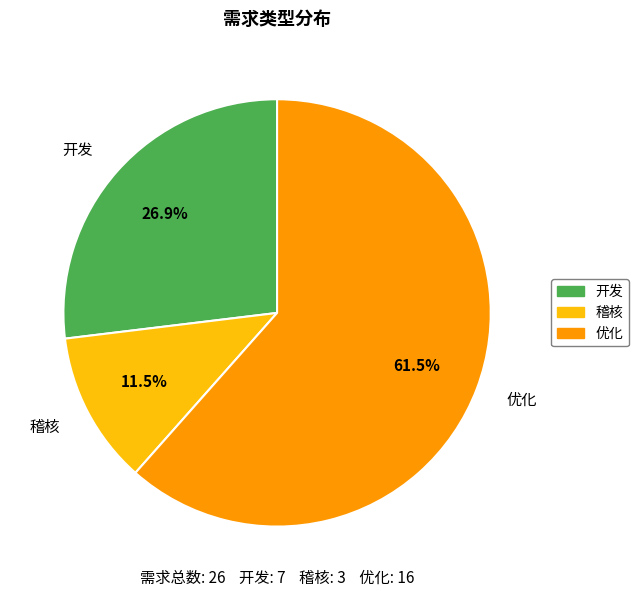

What is the smallest slice in the pie chart?

稽核